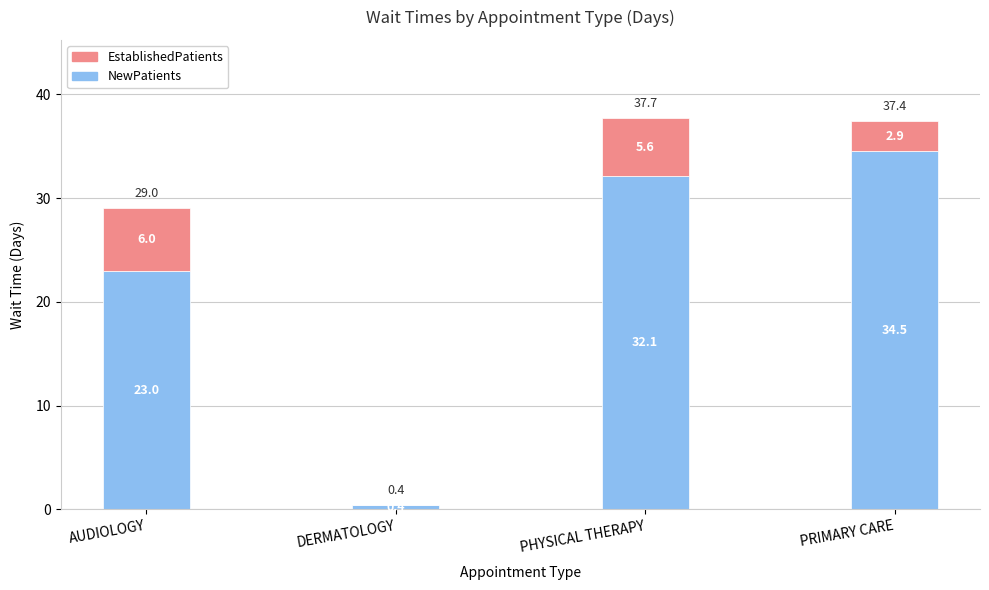

The value of NewPatients at AUDIOLOGY is 33.9. True or false?

False